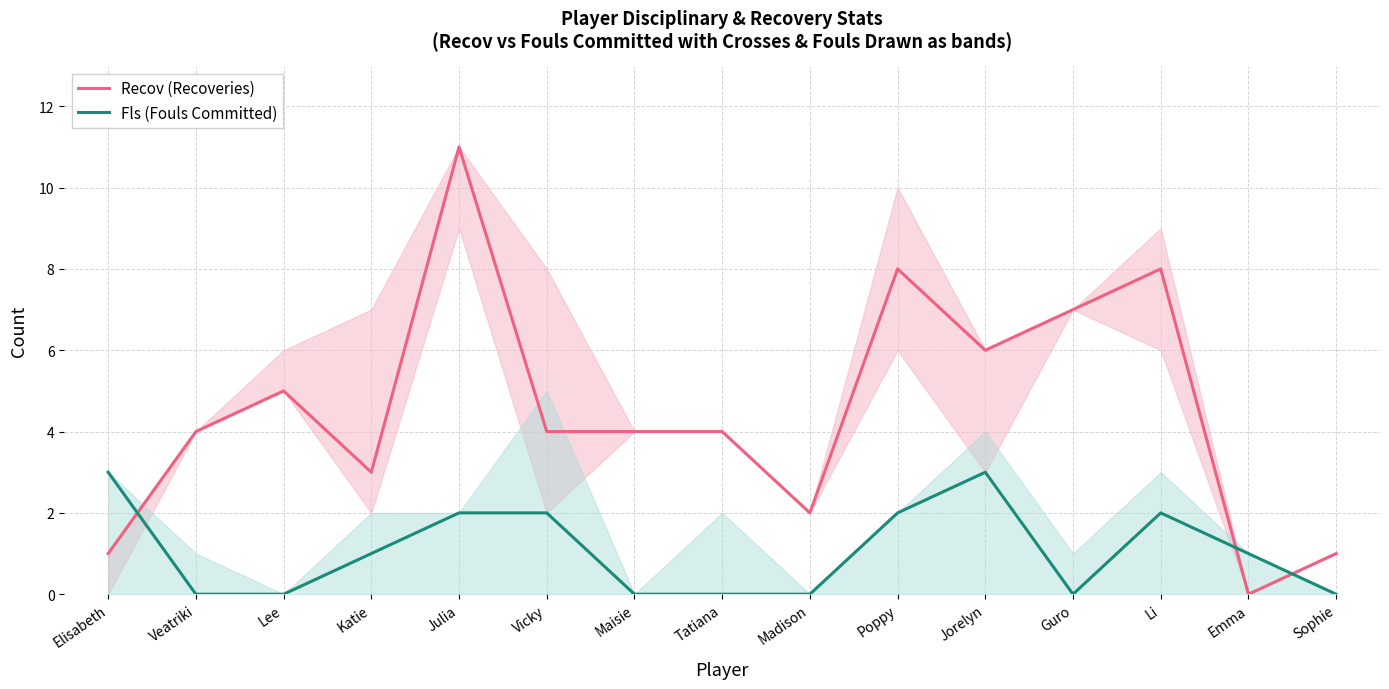

The Recov (Recoveries) series shows 16 at Julia. True or false?

False